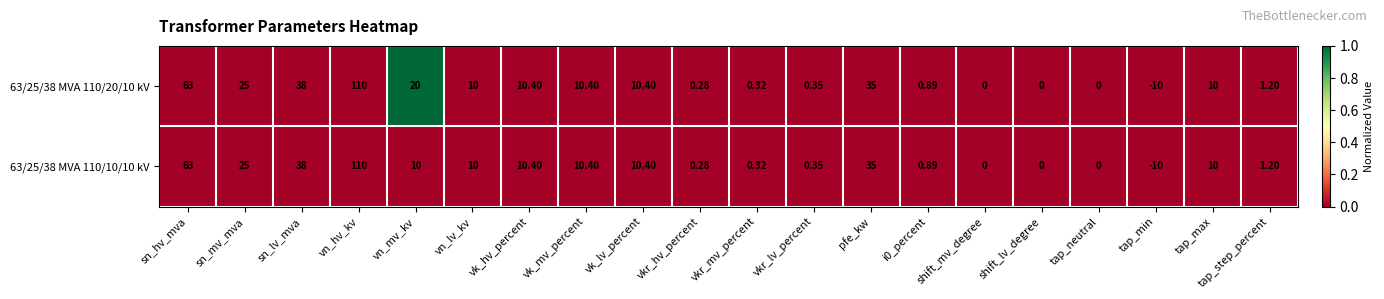

At which category does the chart reach its peak across all series?

vn_hv_kv